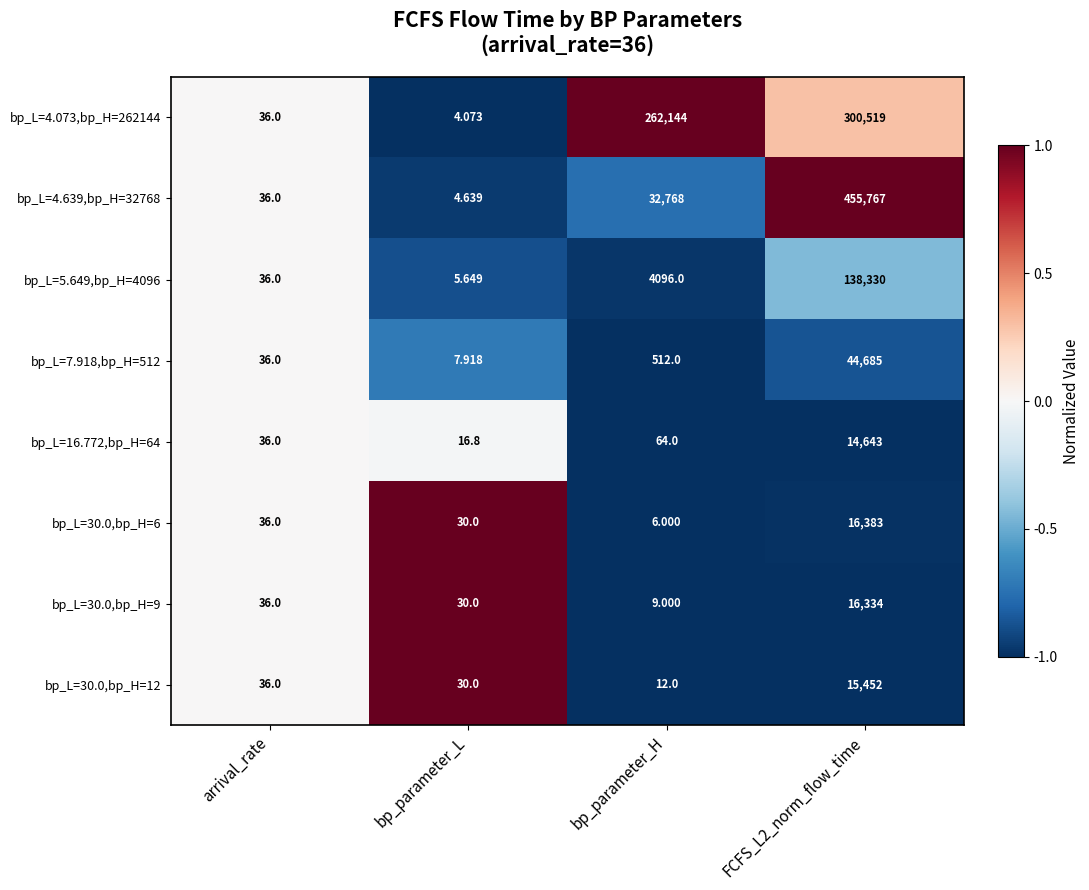

At which label is bp_L=16.772,bp_H=64 closest to 7329?

bp_parameter_H